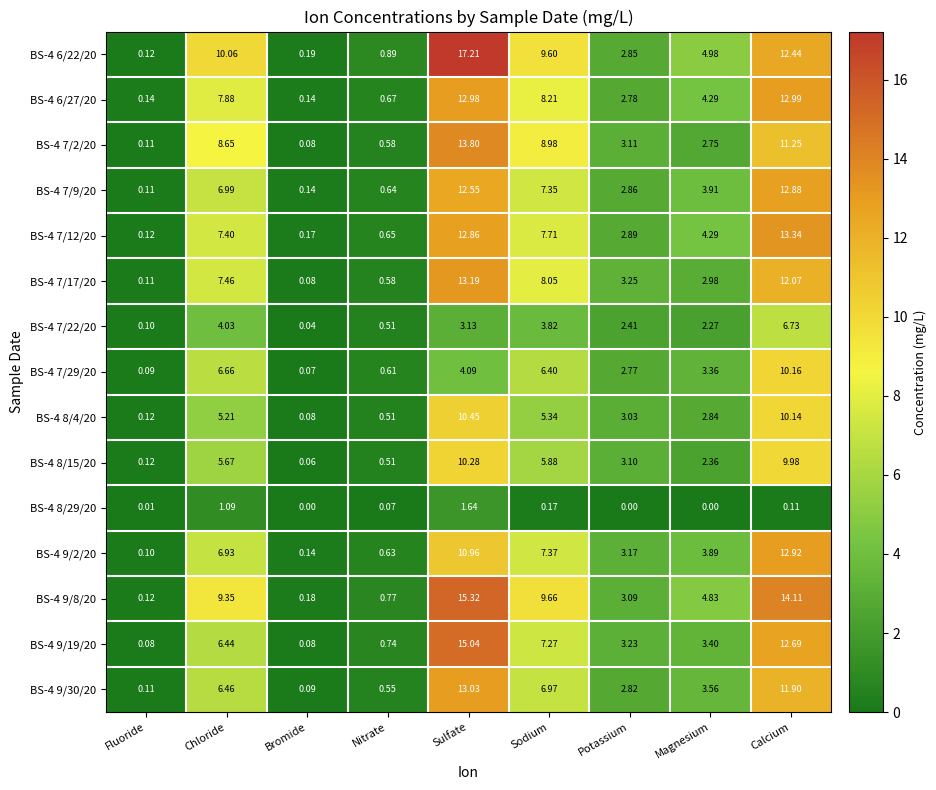

List the labels in order of BS-4 8/4/20 value, smallest first.

Bromide, Fluoride, Nitrate, Magnesium, Potassium, Chloride, Sodium, Calcium, Sulfate